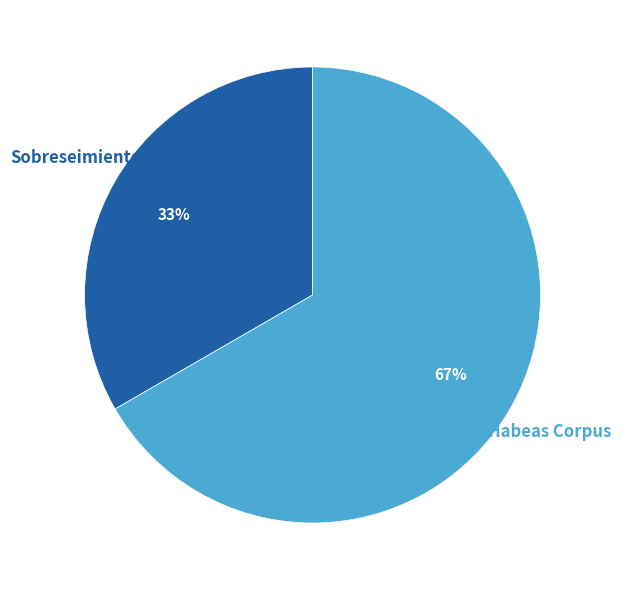

How many slices are in this pie chart?

2